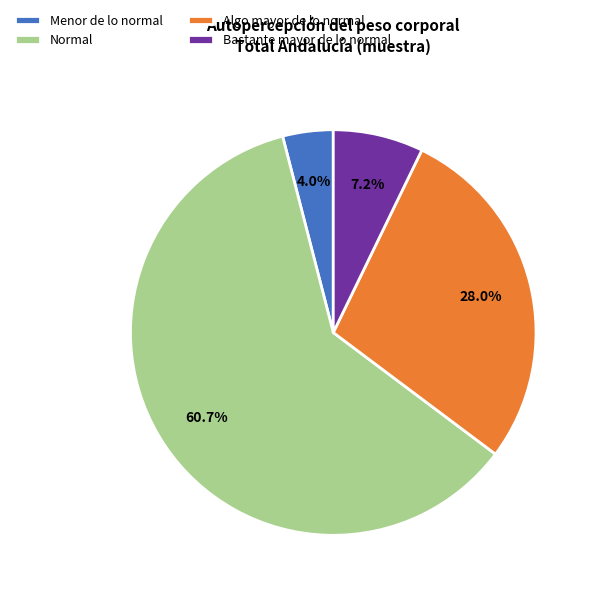

What is the ratio of the value at Menor de lo normal to the value at Normal?

0.1